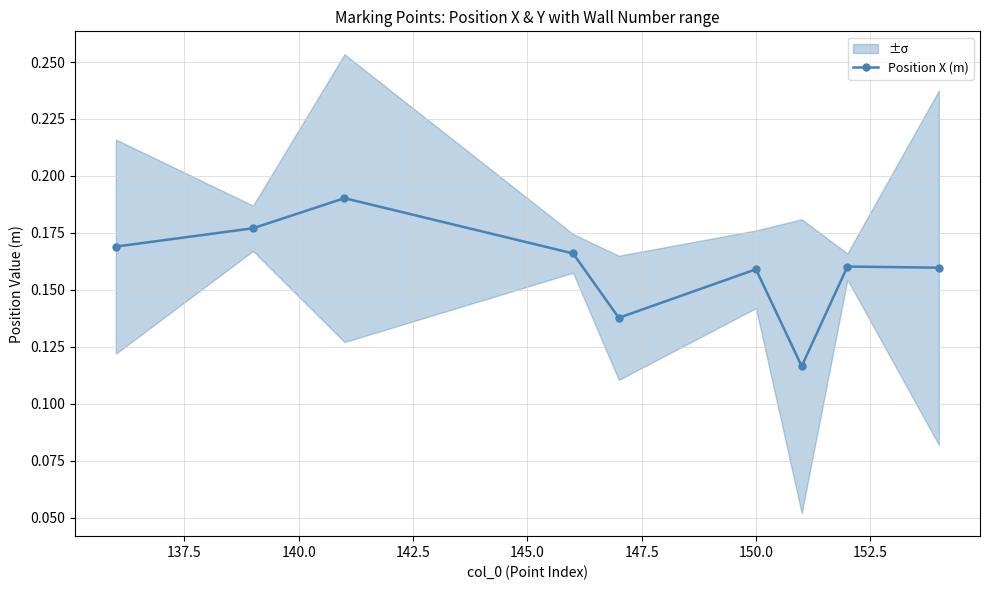

How many Position X (m) values are between 0 and 1?

9